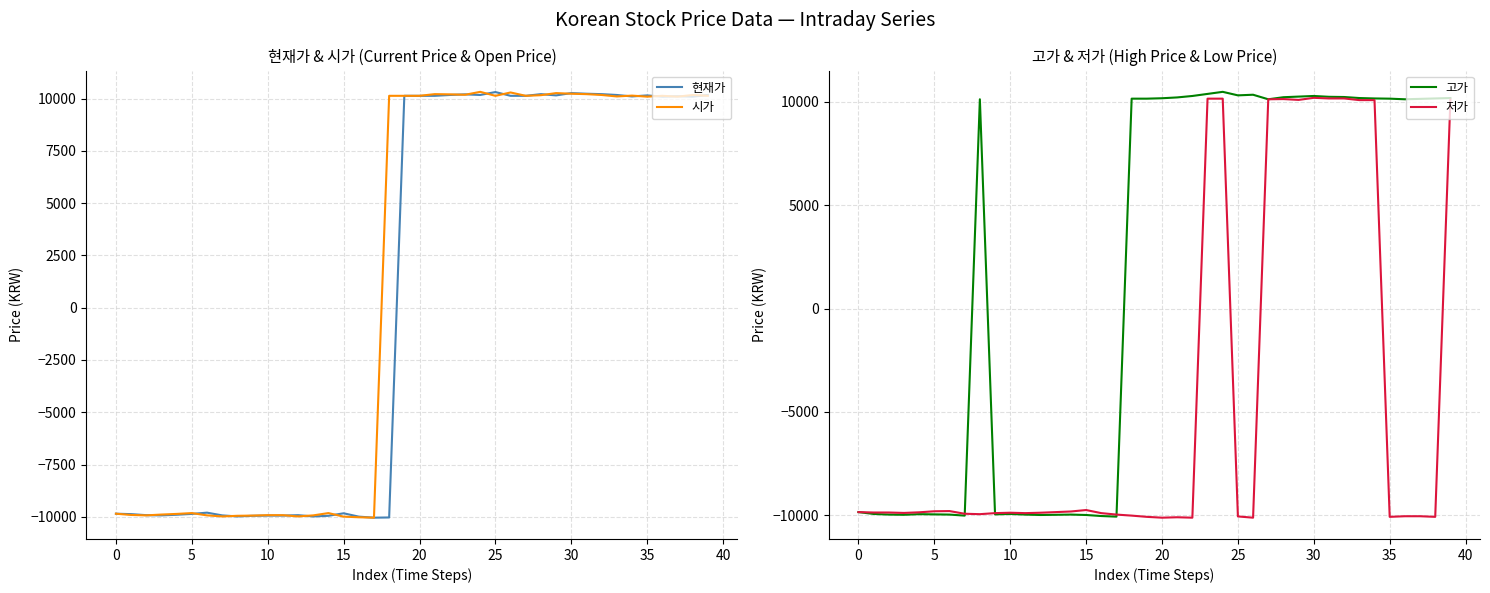

The value of 저가 at 0 is -6491. True or false?

False